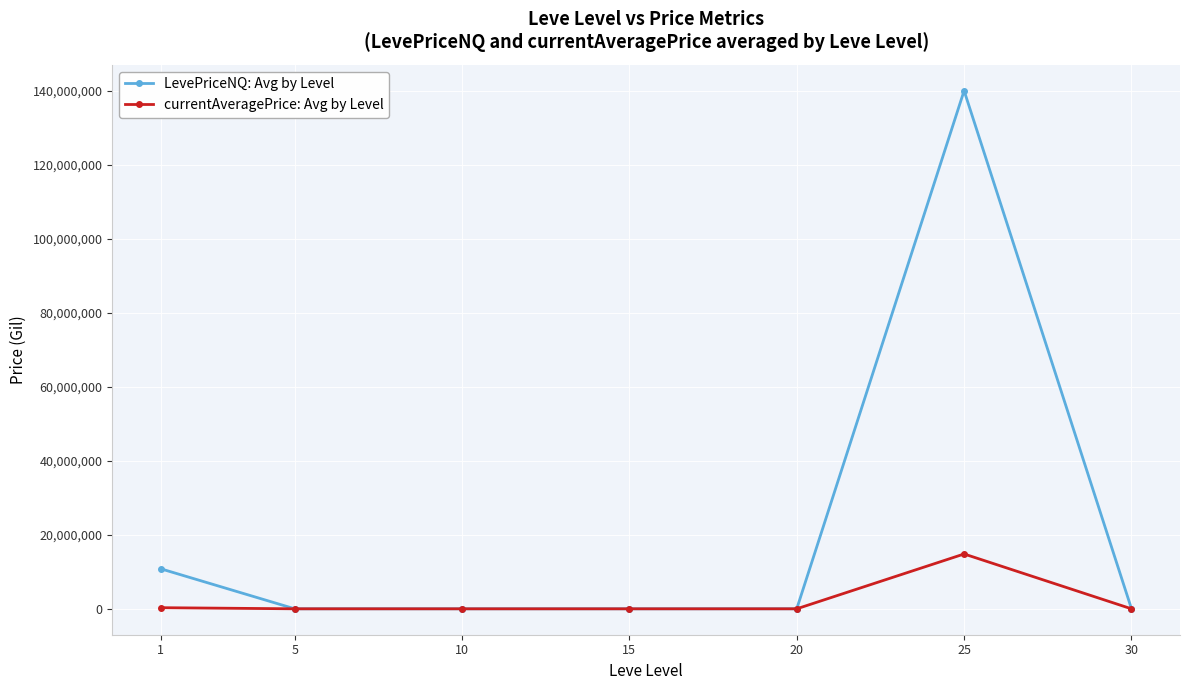

At which label does LevePriceNQ: Avg by Level first exceed 11896?

1